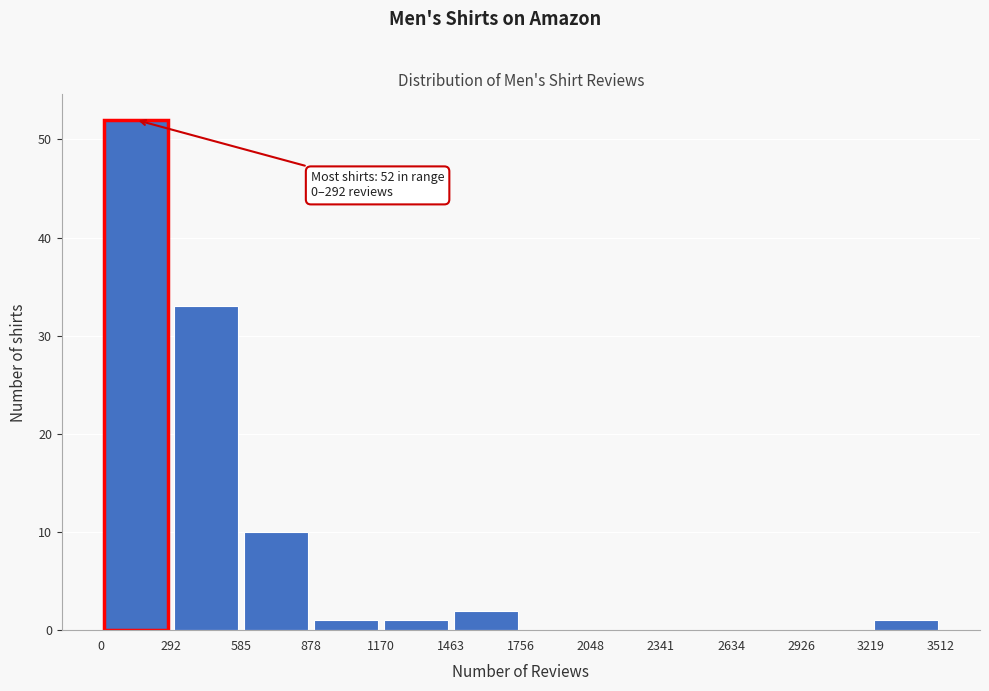

Which range on the x-axis has the tallest bar?

0 to 292